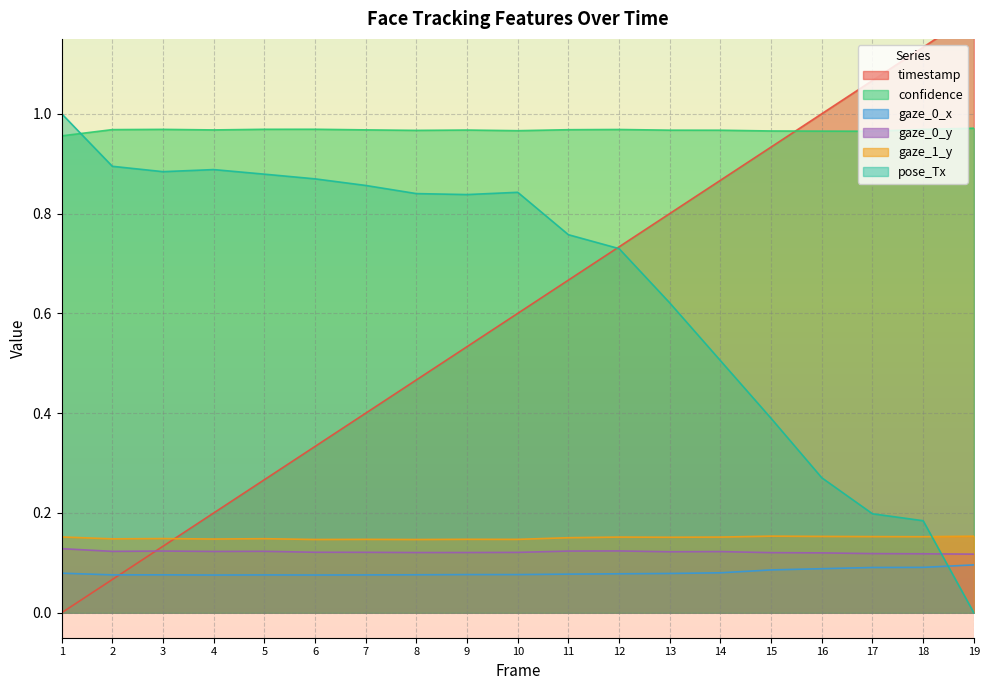

At which category is the sum across all series the highest?

12